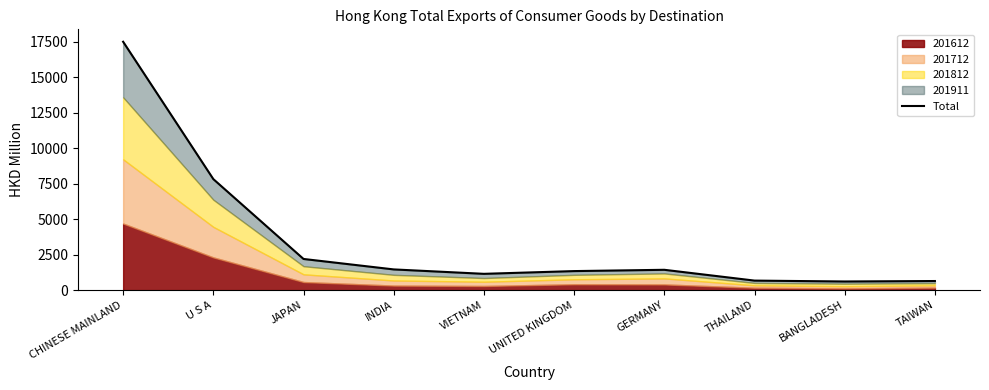

Approximately how many times larger is the value at GERMANY compared to UNITED KINGDOM?

1.1